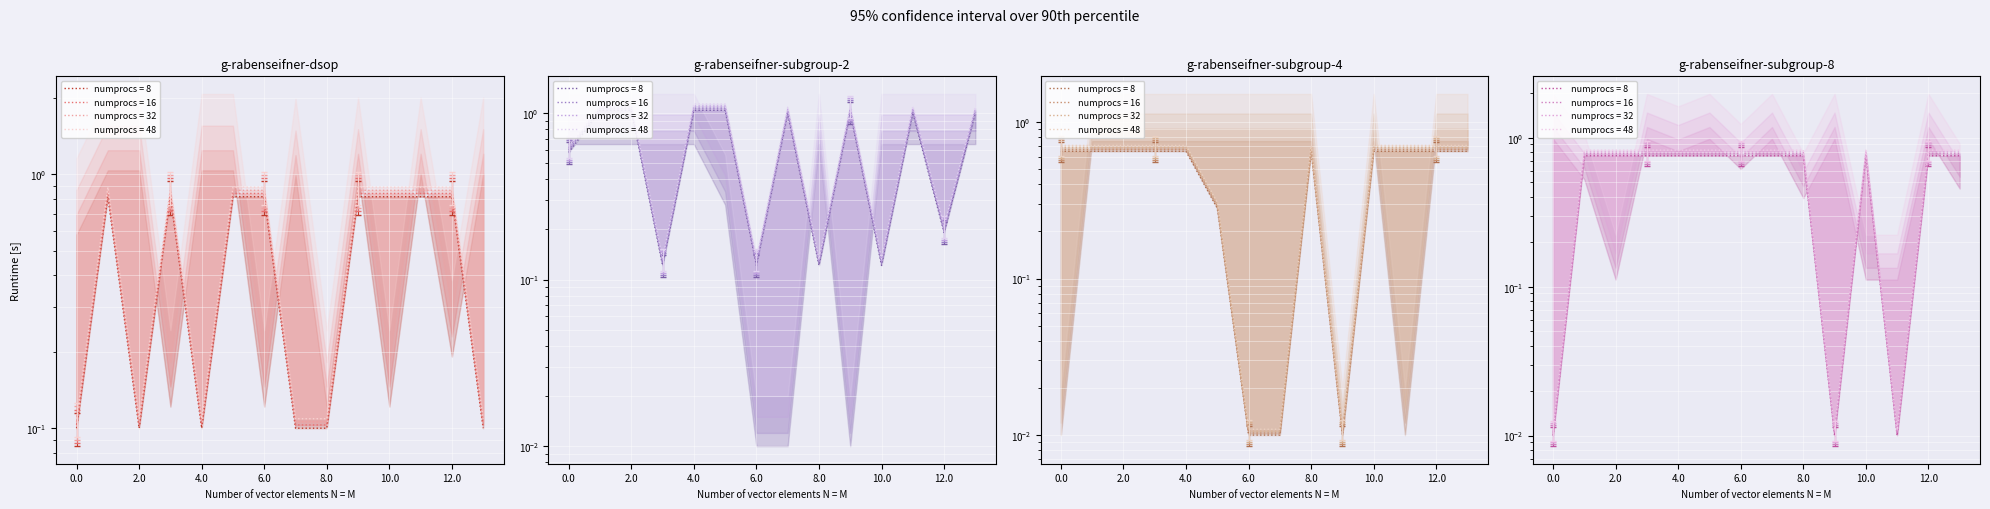

Reading left to right, what are all the values shown in this chart?

col_9: 0.0=0.1	1.0=0.8	2.0=0.1	3.0=0.8	4.0=0.1	5.0=0.8	6.0=0.8	7.0=0.1	8.0=0.1	9.0=0.8	10.0=0.8	11.0=0.8	12.0=0.8	13.0=0.1
col_10: 0.0=0.6	1.0=1.0	2.0=1.0	3.0=0.1	4.0=1.0	5.0=1.0	6.0=0.1	7.0=1.0	8.0=0.1	9.0=1.0	10.0=0.1	11.0=1.0	12.0=0.2	13.0=1.0
col_11: 0.0=0.7	1.0=0.7	2.0=0.7	3.0=0.7	4.0=0.7	5.0=0.3	6.0=0.0	7.0=0.0	8.0=0.7	9.0=0.0	10.0=0.7	11.0=0.7	12.0=0.7	13.0=0.7
col_12: 0.0=0.0	1.0=0.8	2.0=0.8	3.0=0.8	4.0=0.8	5.0=0.8	6.0=0.8	7.0=0.8	8.0=0.8	9.0=0.0	10.0=0.8	11.0=0.0	12.0=0.8	13.0=0.8